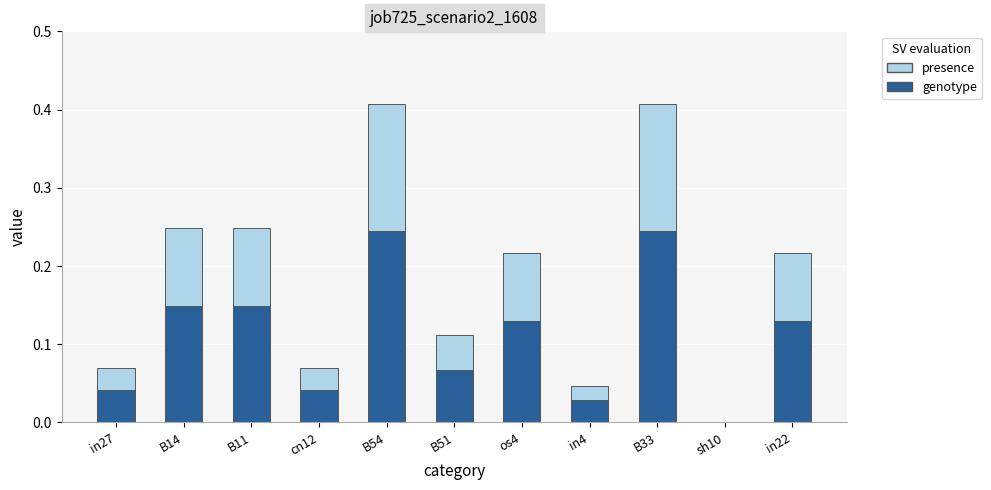

What are all the series names shown in the legend?

presence, genotype